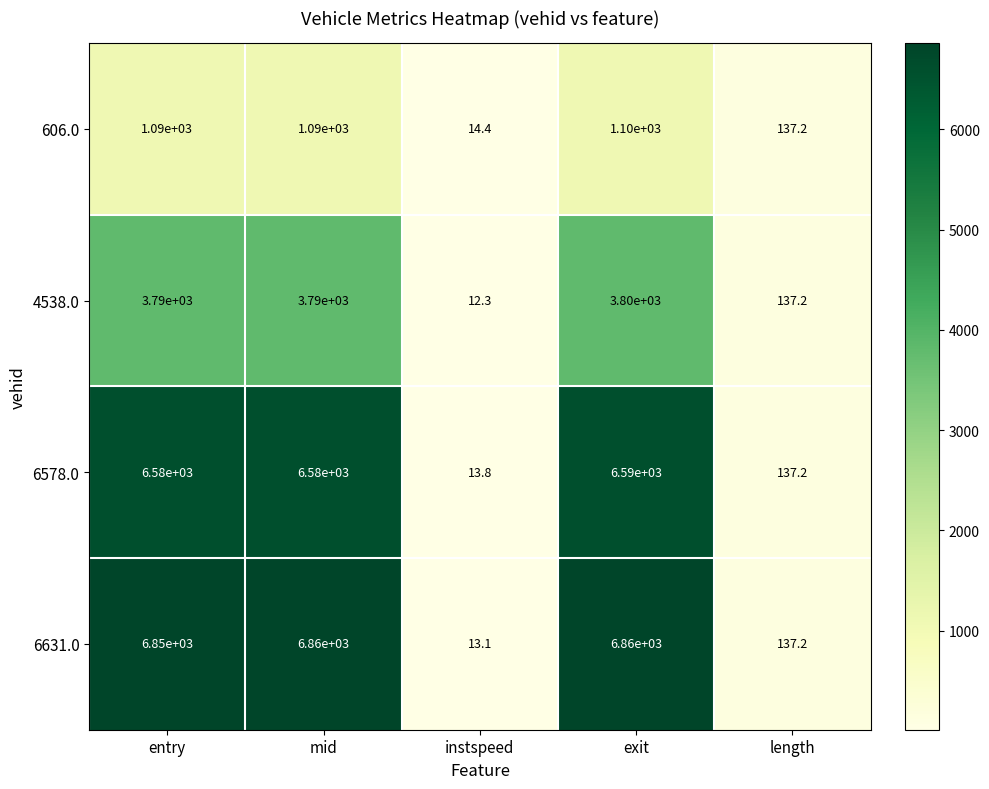

What is the sum of all 606.0 values?

3431.6